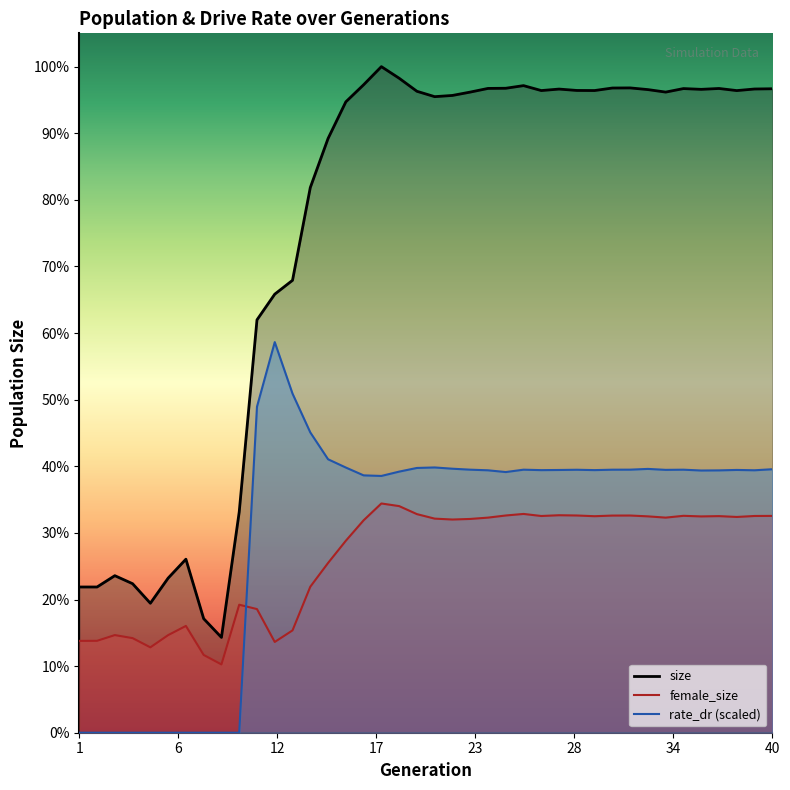

What is the spread (max minus min) of values at 8?

61173.0